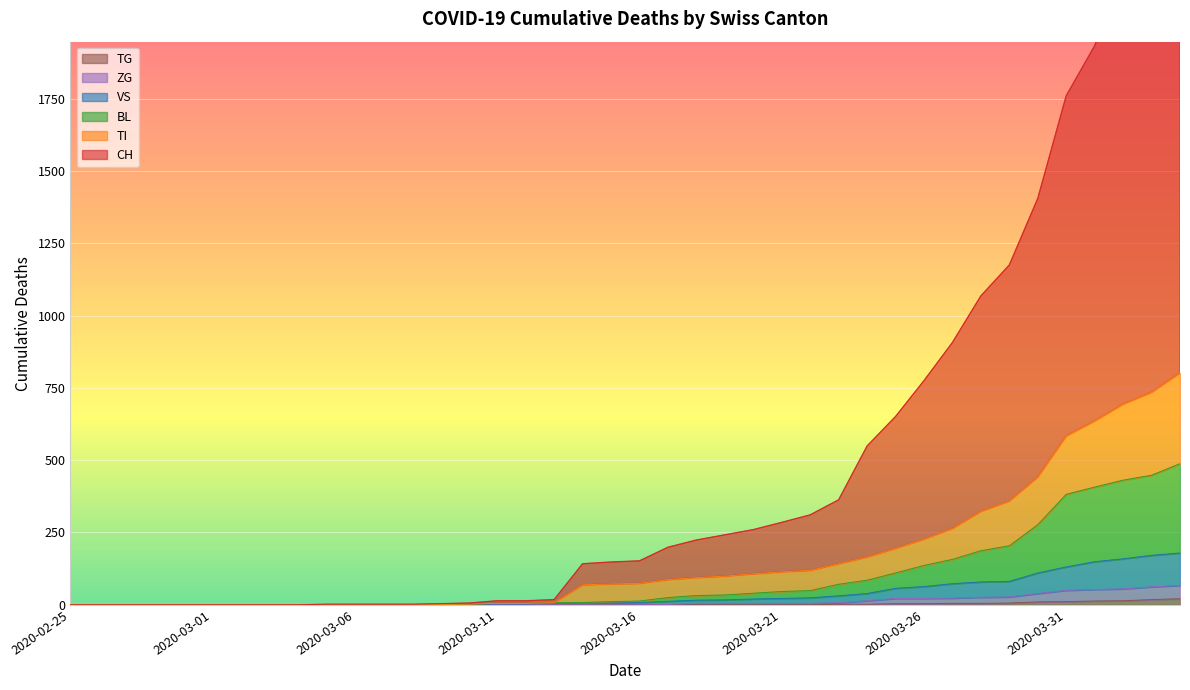

At which label is TG closest to 10?

2020-03-30